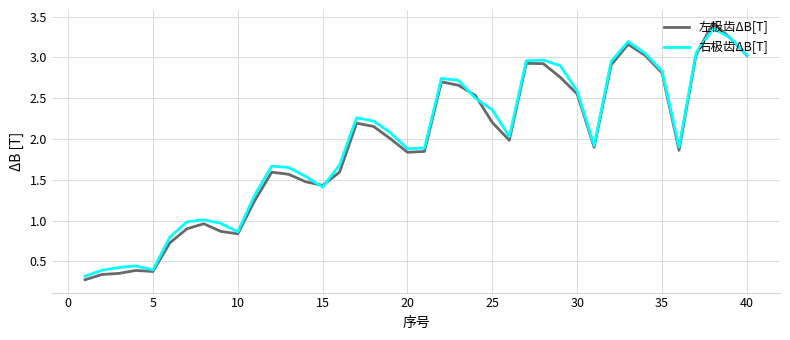

The value of 右极齿ΔB[T] at 30 is 4.4. True or false?

False